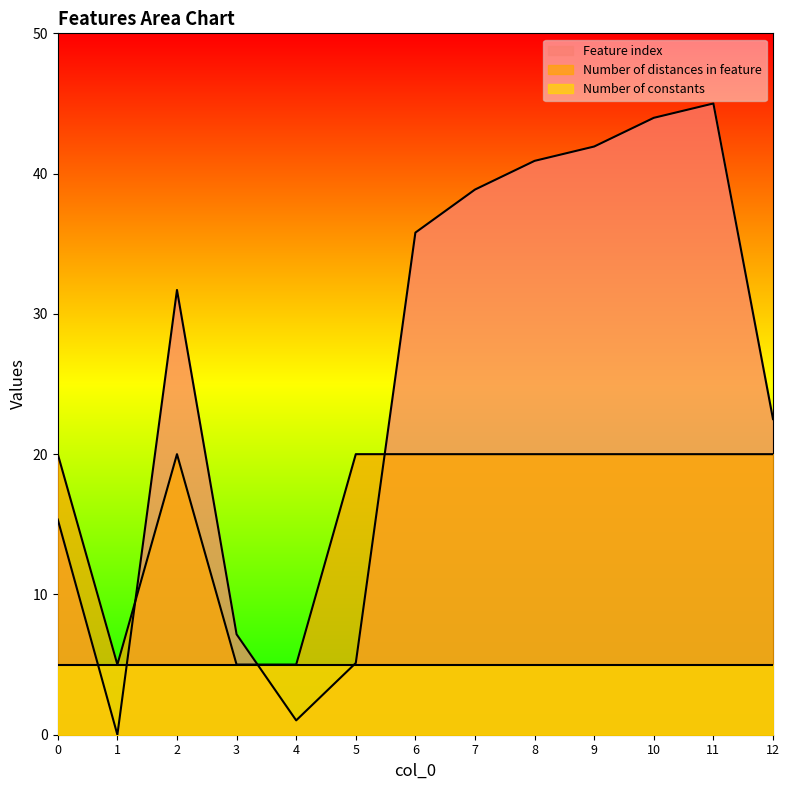

True or false: Feature index has a value of 38.9 at 7.

True